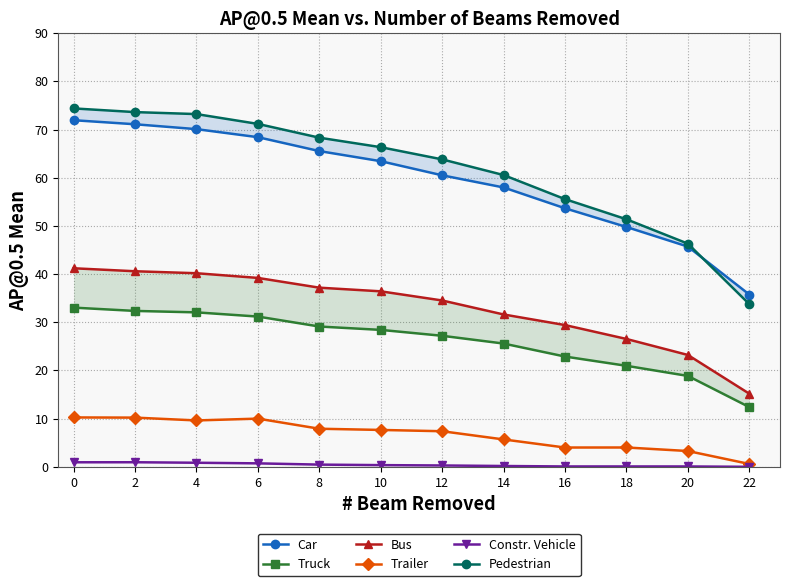

Which category has the lowest value across all series?

22